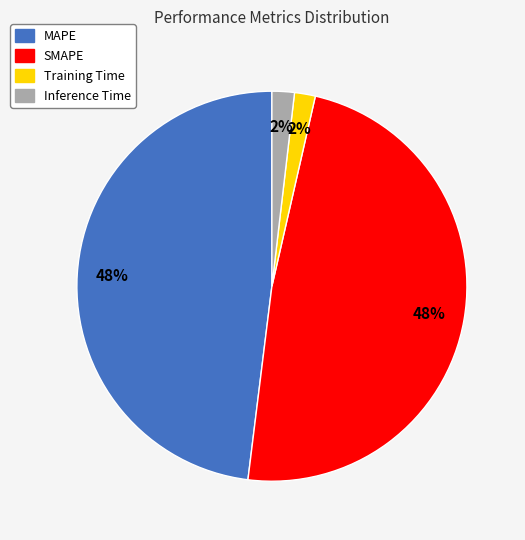

To the nearest percent, what portion does SMAPE represent?

48%